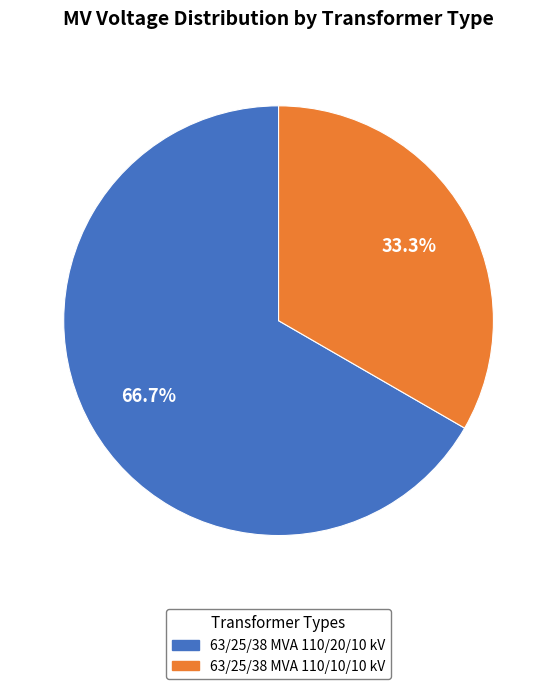

To the nearest percent, what percentage of the pie is 63/25/38 MVA 110/10/10 kV?

33%